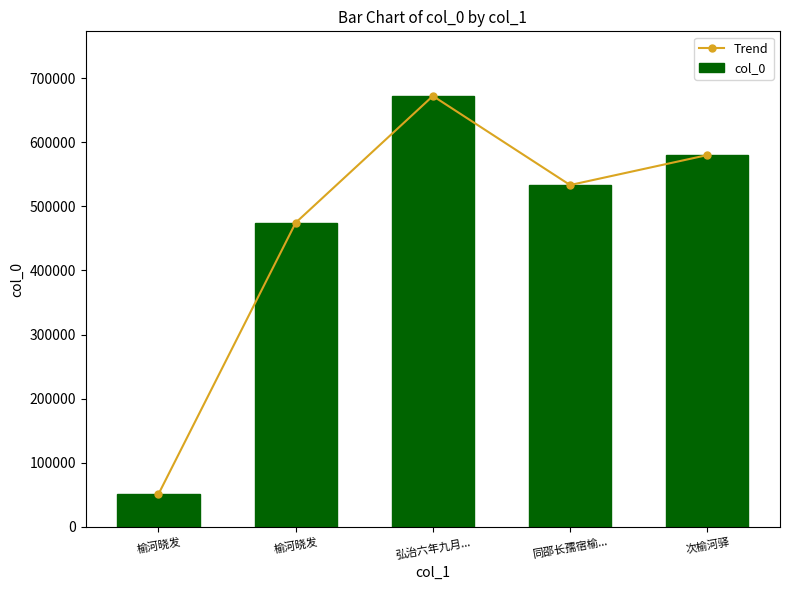

At which label is Trend closest to 361692?

榆河晓发